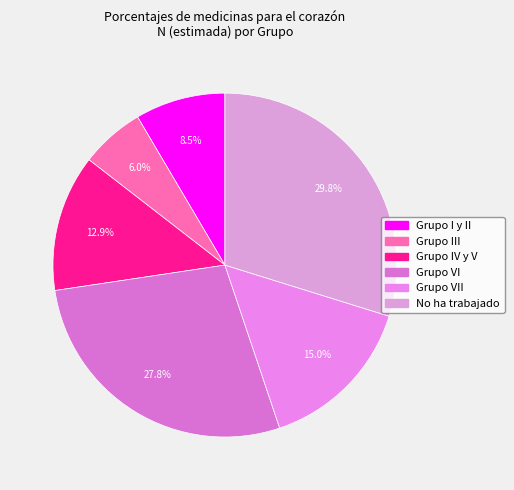

Rank the categories by value from highest to lowest.

No ha trabajado, Grupo VI, Grupo VII, Grupo IV y V, Grupo I y II, Grupo III